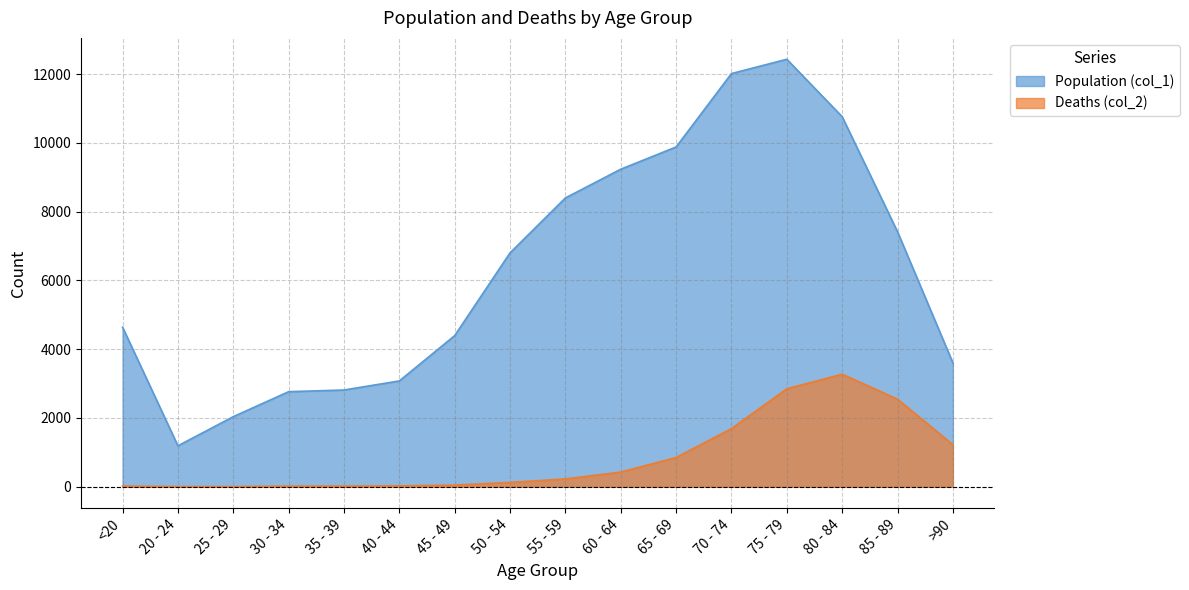

How many interior local peaks does the Deaths (col_2) series have?

1